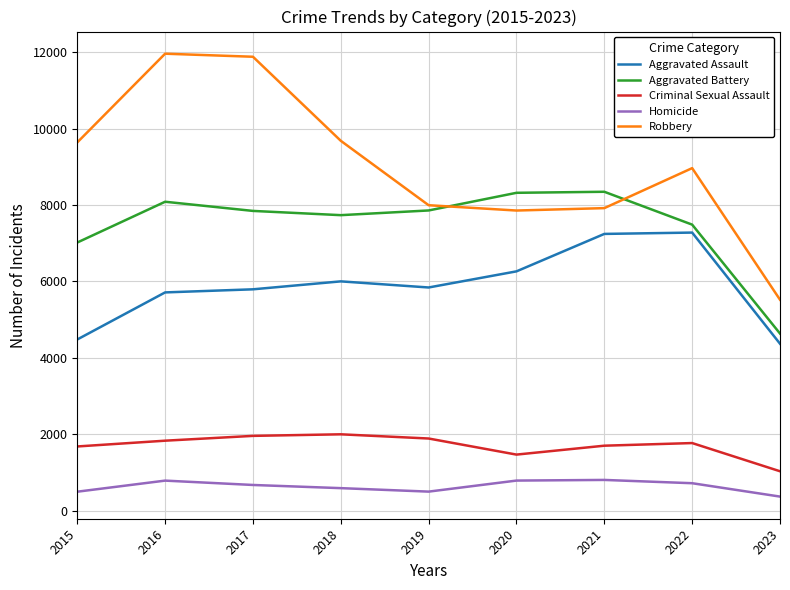

What is the sum of the Aggravated Battery values at 2015 and 2022?

14504